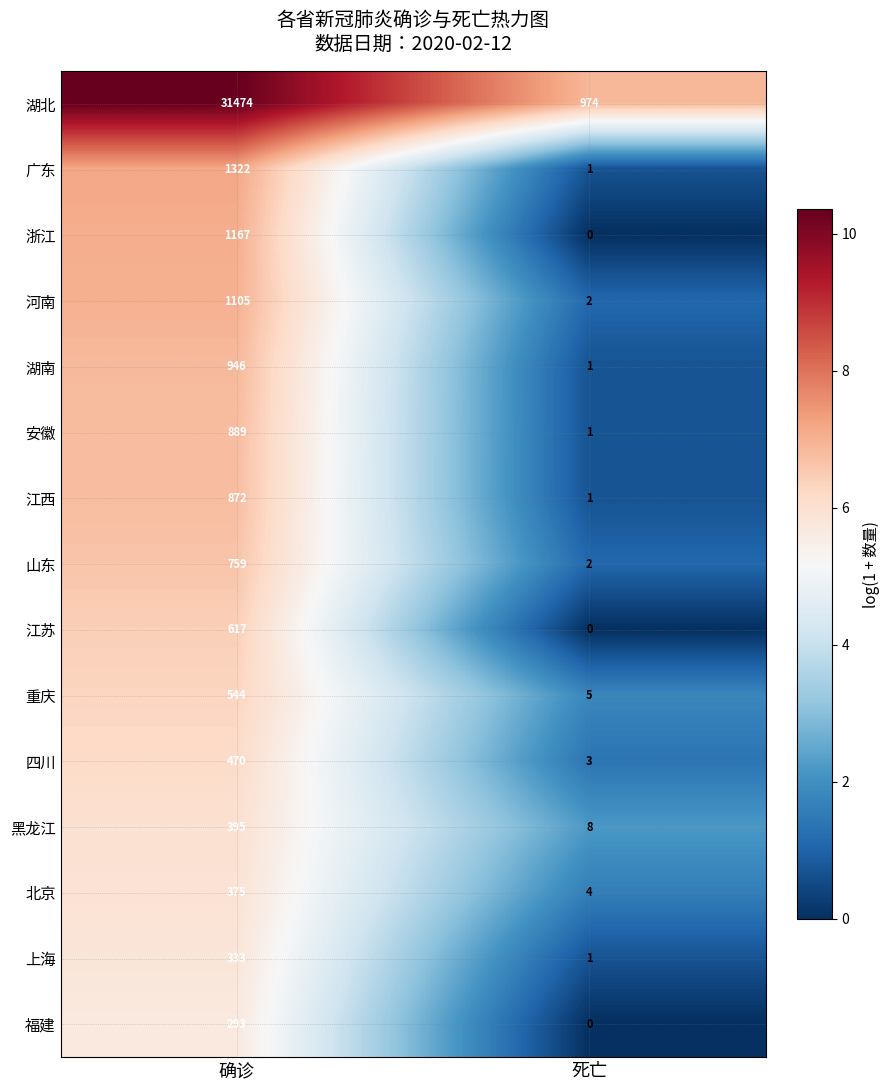

Count the number of categories in the chart.

2